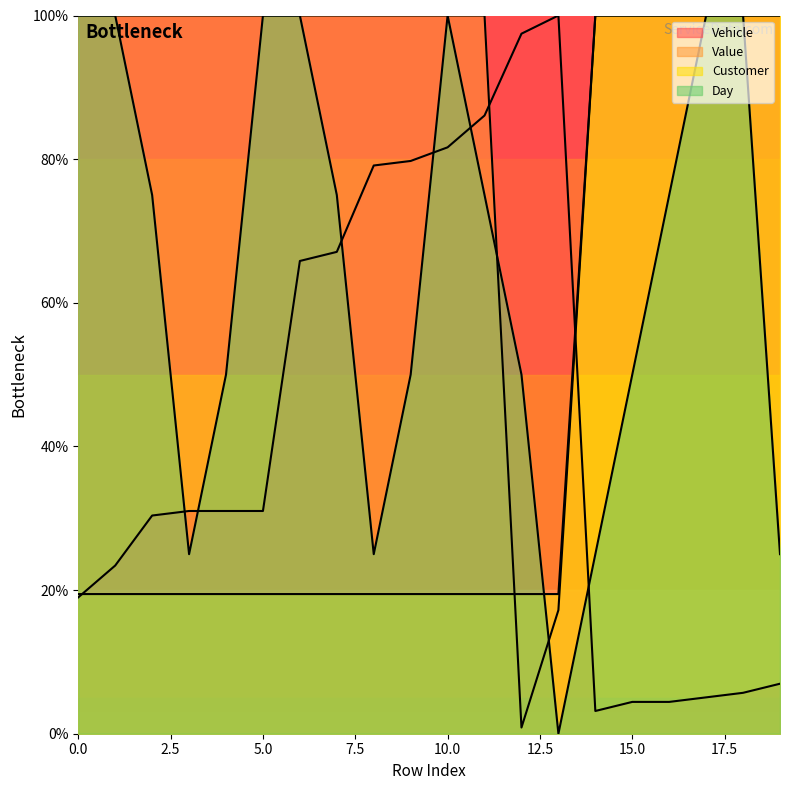

How many interior local valleys does the Value series have?

1